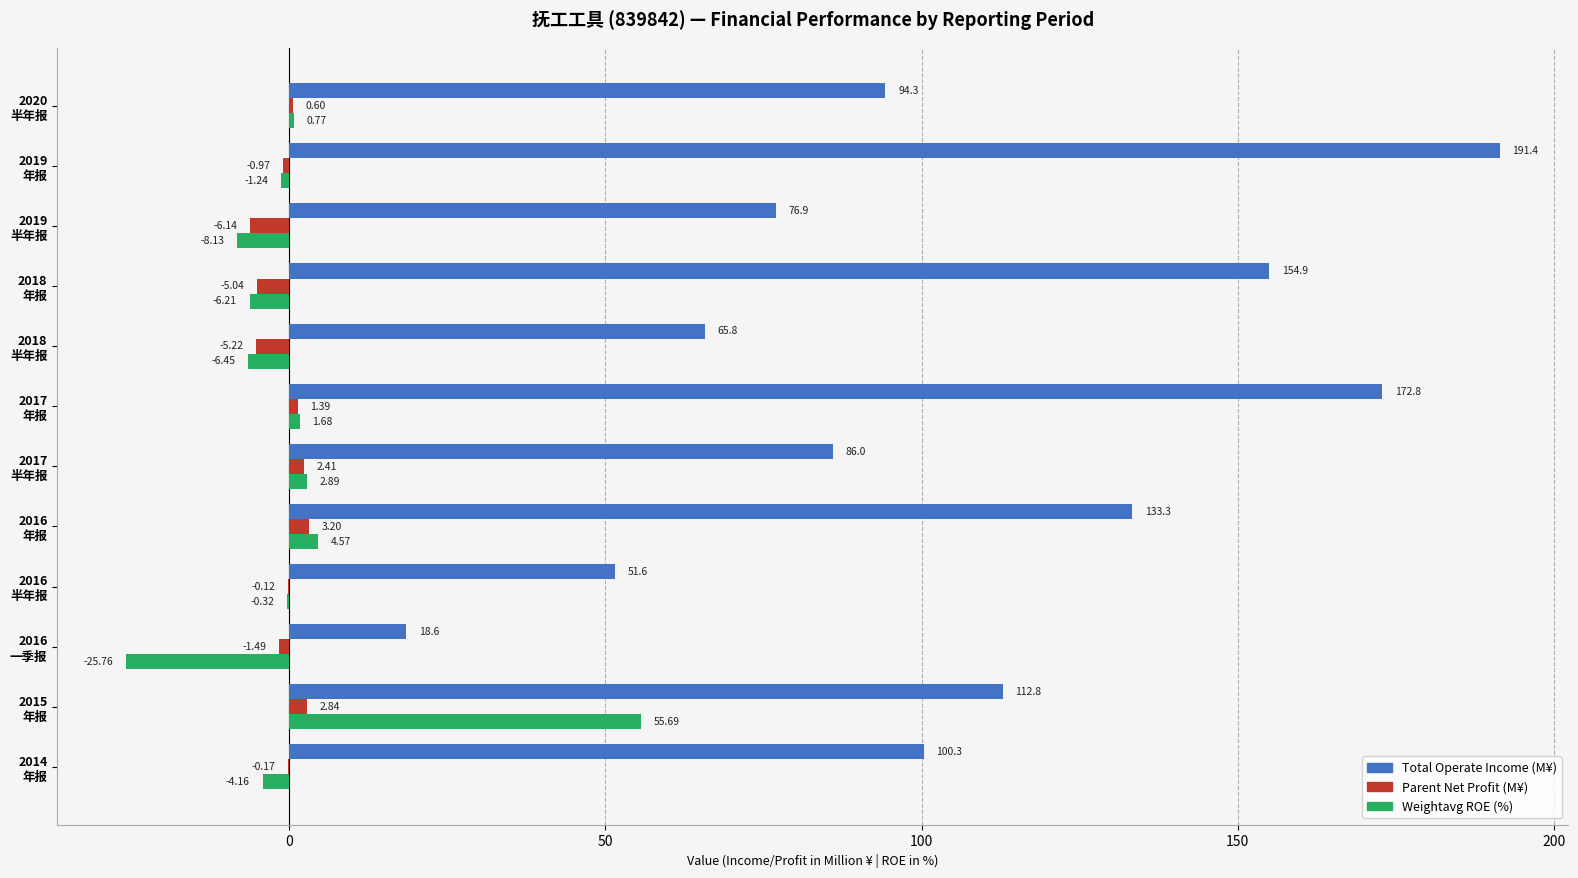

What is the sum of all Parent Net Profit (M¥) values?

-8.7